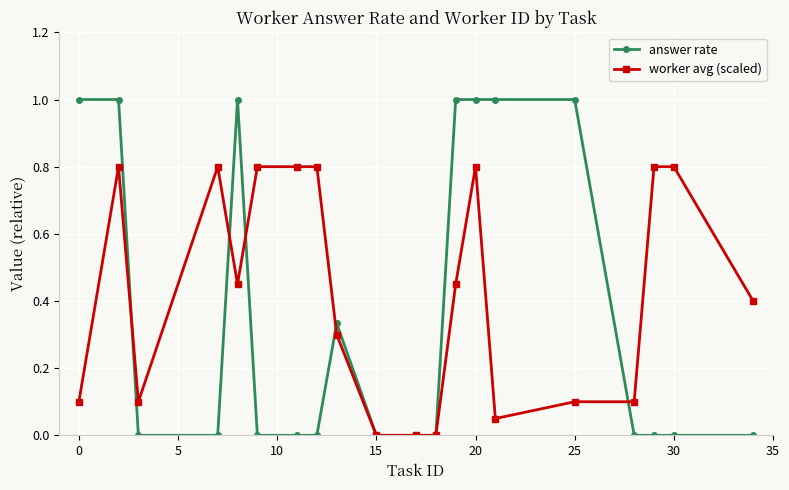

Rank the series by their average value, from lowest to highest.

answer rate, worker avg (scaled)